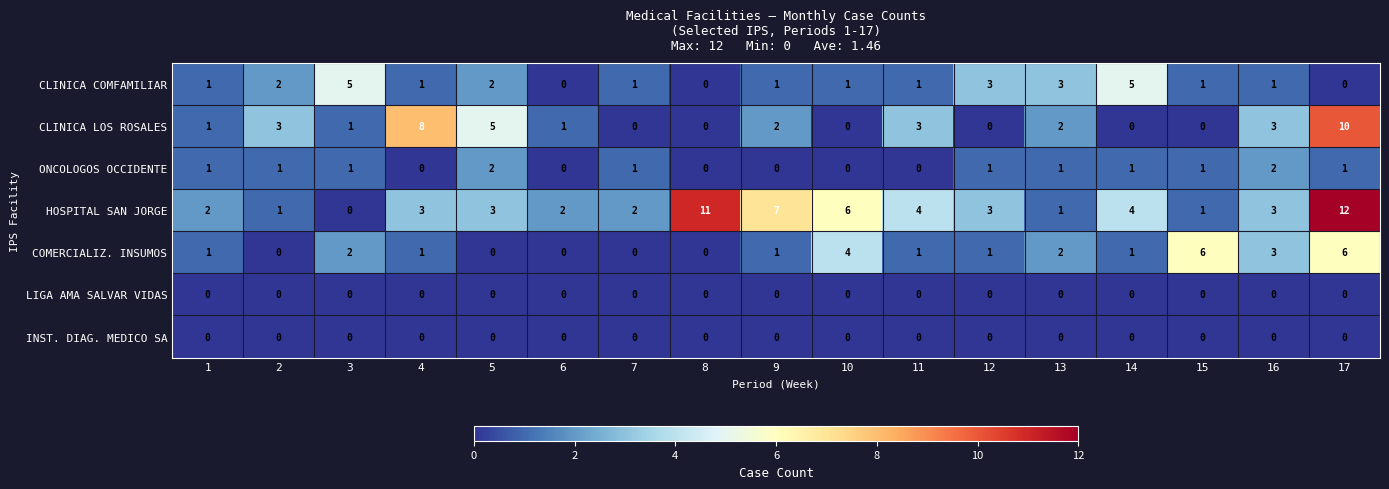

Which category has the highest value across all series?

17